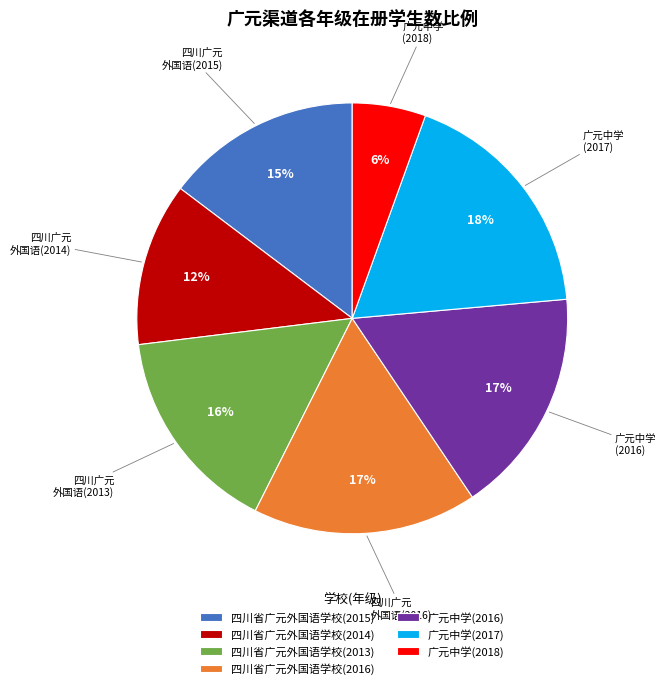

Which has a higher value, 四川省广元外国语学校(2014) or 广元中学(2018)?

四川省广元外国语学校(2014)